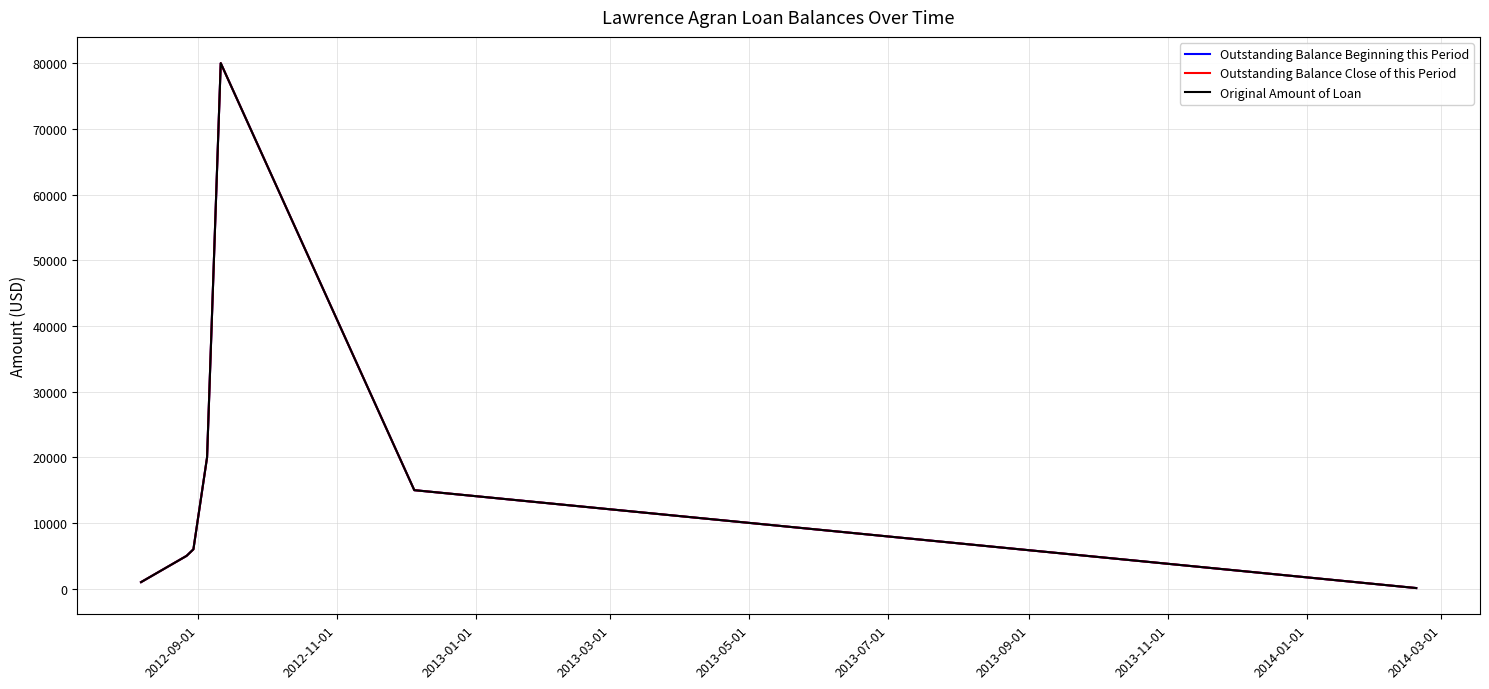

What is the difference between the maximum and minimum values in the Outstanding Balance Close of this Period series?

79900